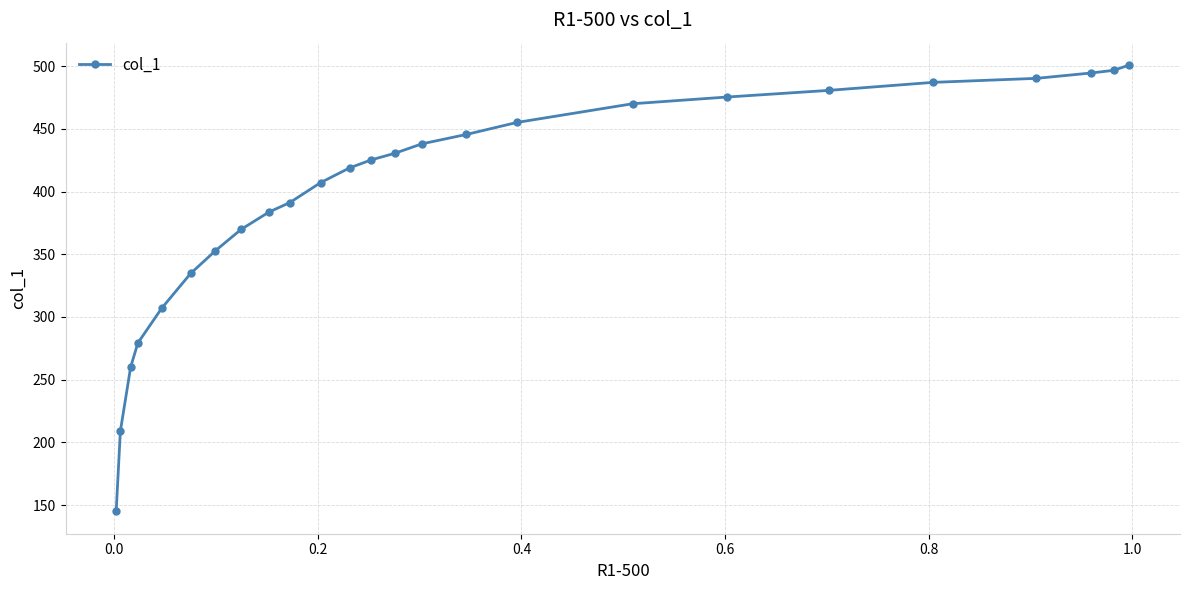

What is the value of the 21st point from the left?

487.0